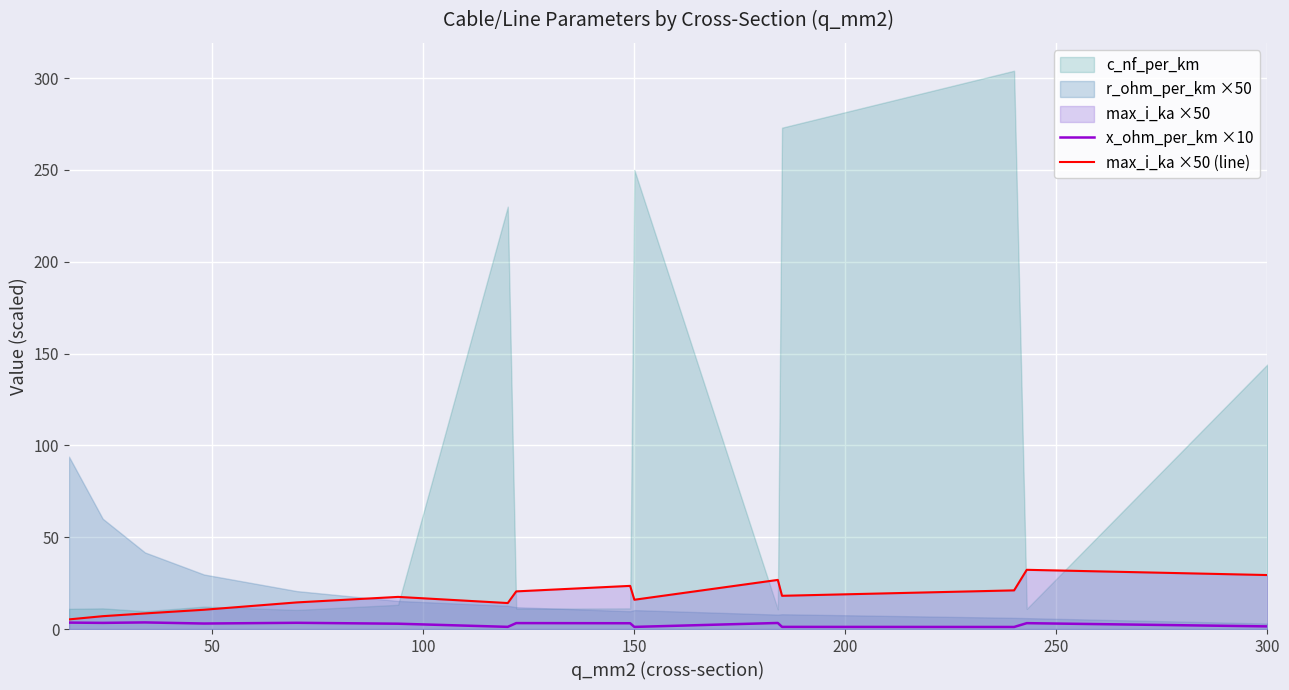

True or false: max_i_ka ×50 (line) and x_ohm_per_km ×10 intersect in this chart.

False